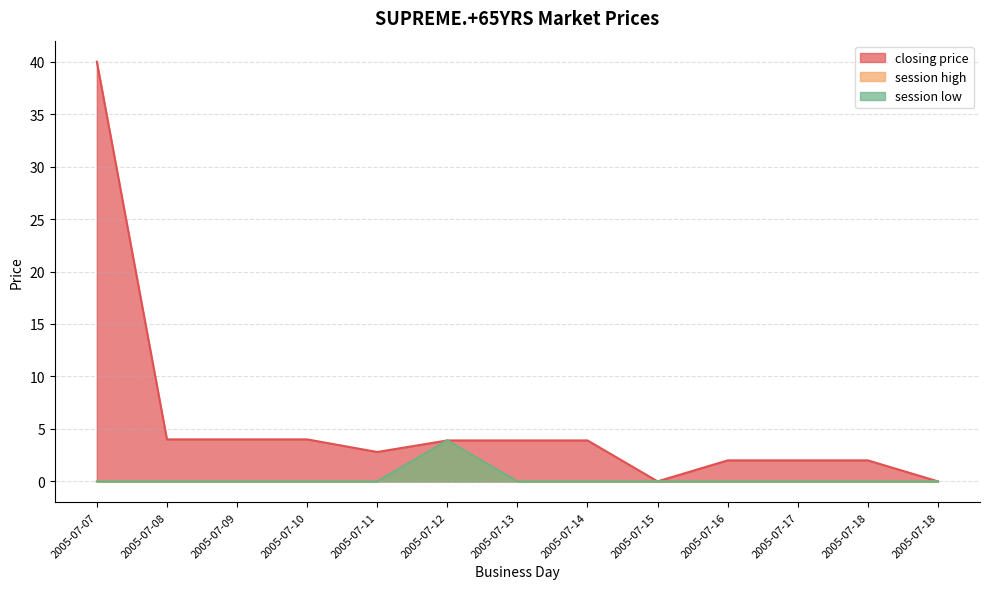

Reading left to right, list all the values displayed in this chart.

closing price: 2005-07-07=40.0	2005-07-08=4.0	2005-07-09=4.0	2005-07-10=4.0	2005-07-11=2.8	2005-07-12=3.9	2005-07-13=3.9	2005-07-14=3.9	2005-07-15=0.0	2005-07-16=2.0	2005-07-17=2.0	2005-07-18=2.0	2005-07-18=0.0
session high: 2005-07-07=0.0	2005-07-08=0.0	2005-07-09=0.0	2005-07-10=0.0	2005-07-11=0.0	2005-07-12=3.9	2005-07-13=0.0	2005-07-14=0.0	2005-07-15=0.0	2005-07-16=0.0	2005-07-17=0.0	2005-07-18=0.0	2005-07-18=0.0
session low: 2005-07-07=0.0	2005-07-08=0.0	2005-07-09=0.0	2005-07-10=0.0	2005-07-11=0.0	2005-07-12=3.9	2005-07-13=0.0	2005-07-14=0.0	2005-07-15=0.0	2005-07-16=0.0	2005-07-17=0.0	2005-07-18=0.0	2005-07-18=0.0